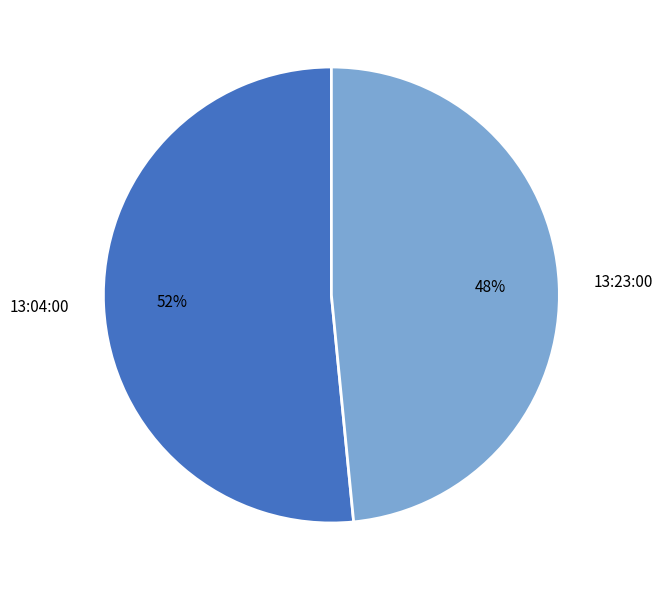

What is the ratio of the value at 13:23:00 to the value at 13:04:00?

0.9